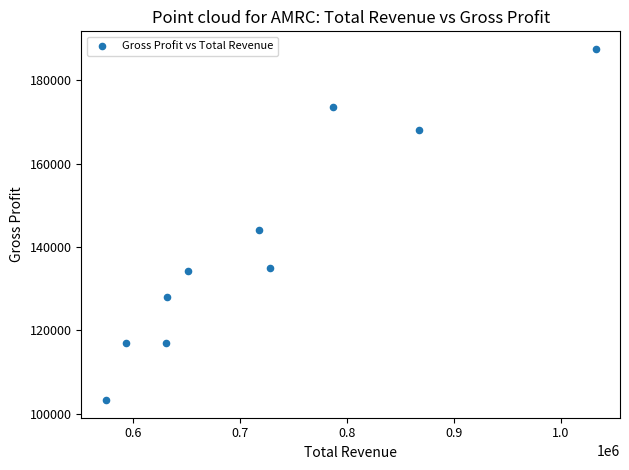

What Y value in the scatter plot is closest to 145400?

144200